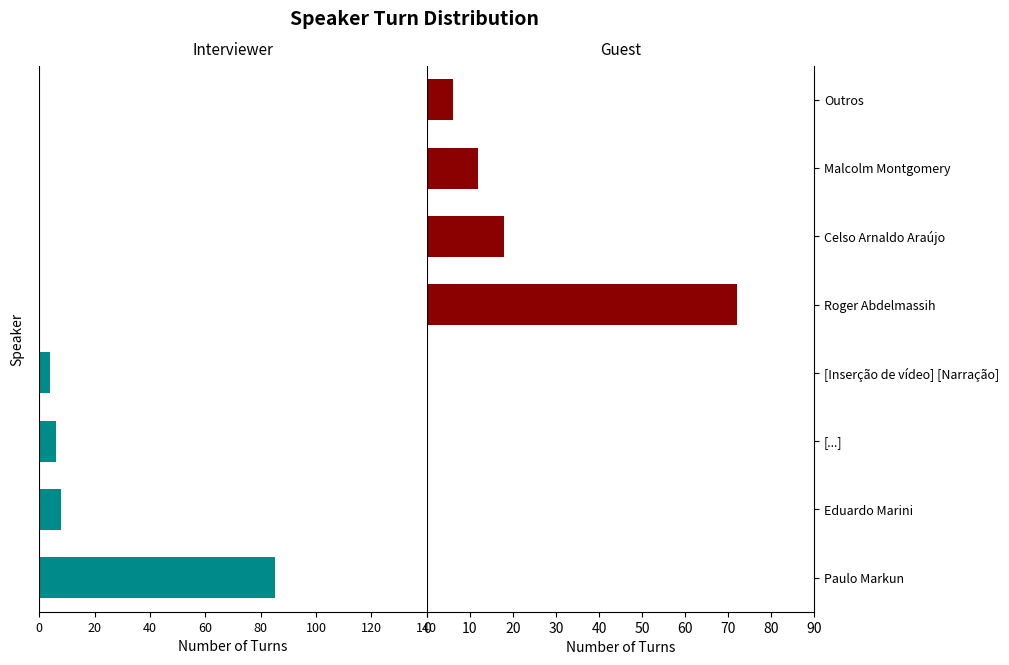

What are all the series names shown in the legend?

Interviewer, Guest